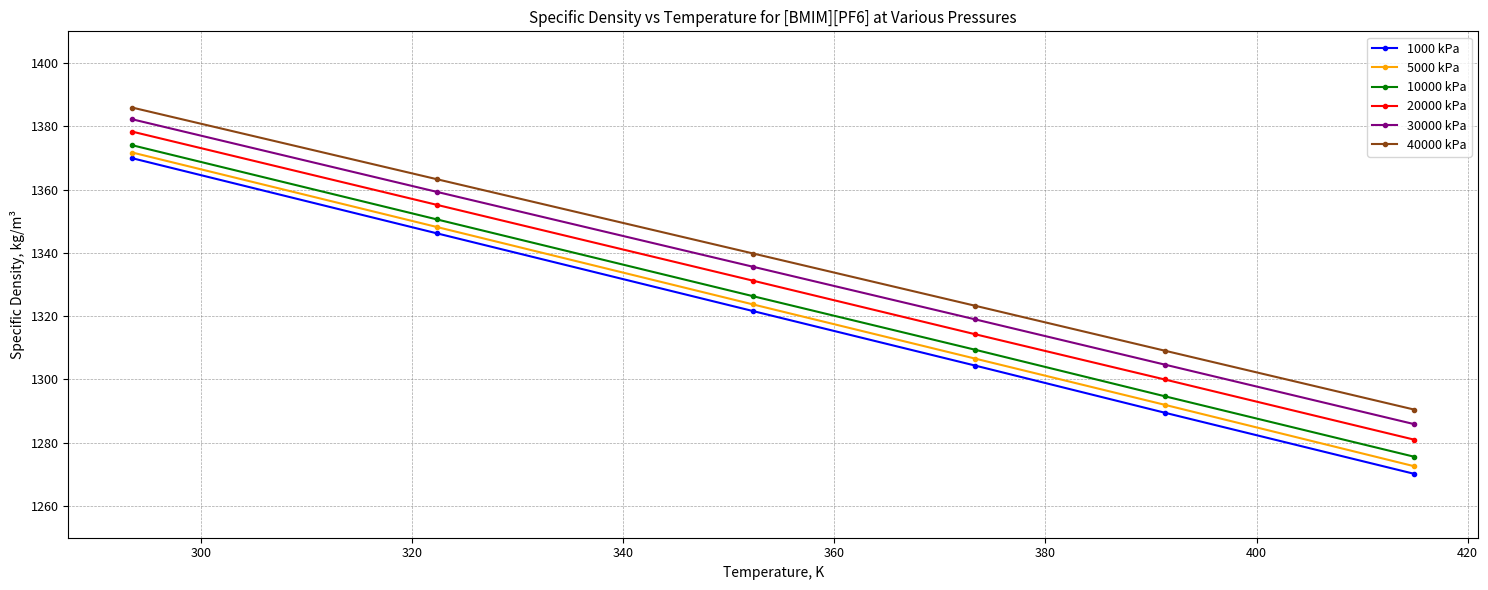

How many series are shown in this chart?

6